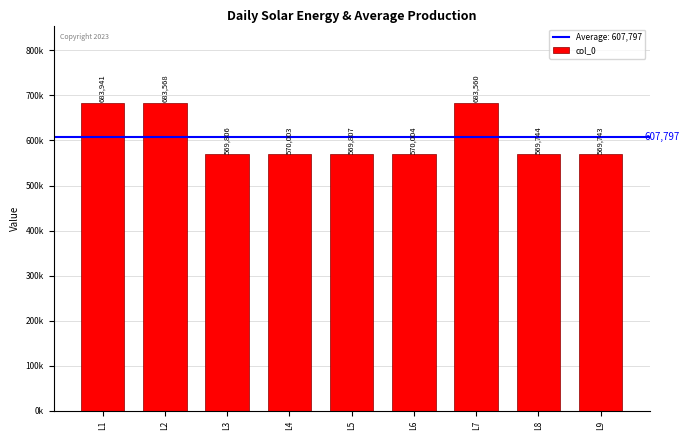

Are the bars horizontal?

No